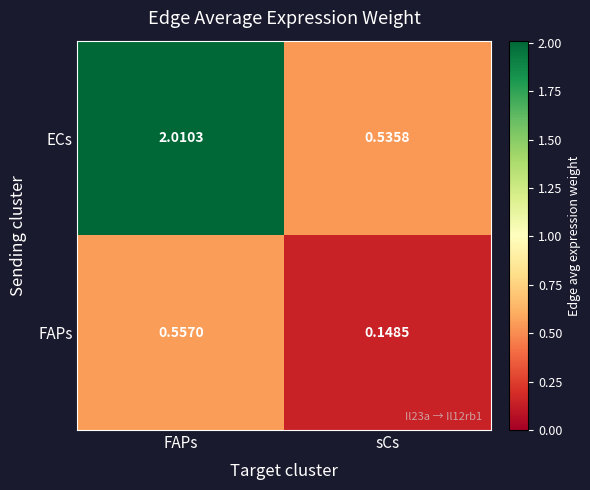

Where is FAPs nearest to the value 0?

sCs